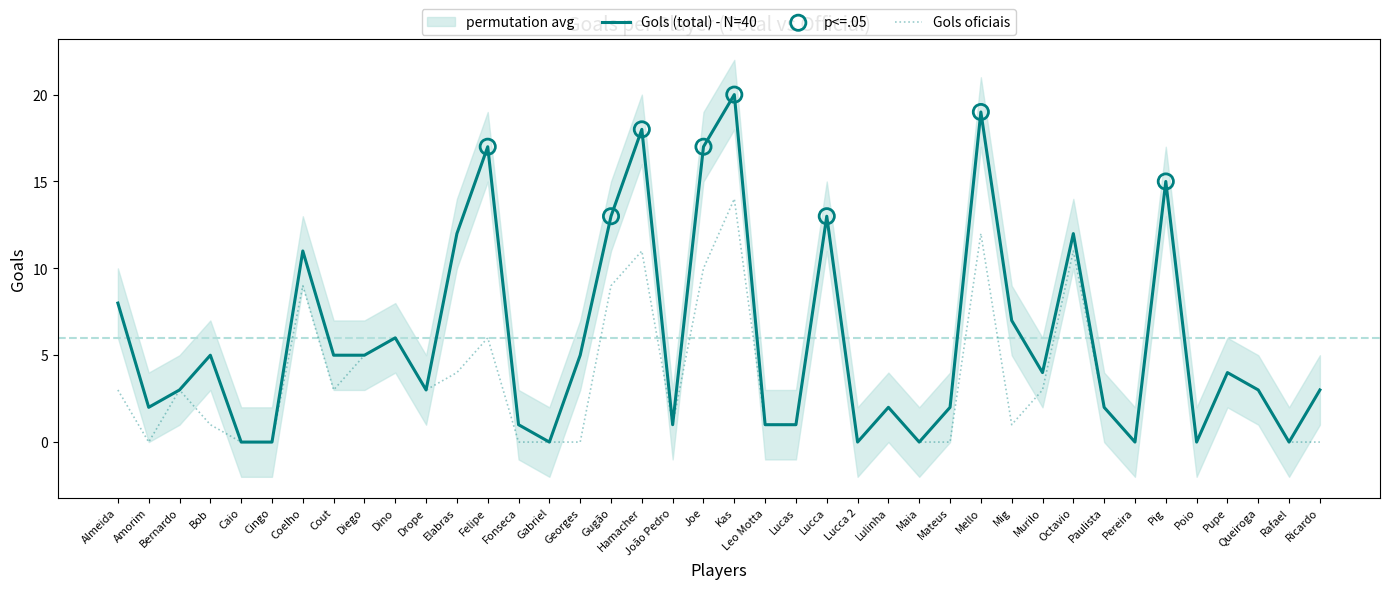

Which series has the largest Y range (max minus min)?

Gols (total)